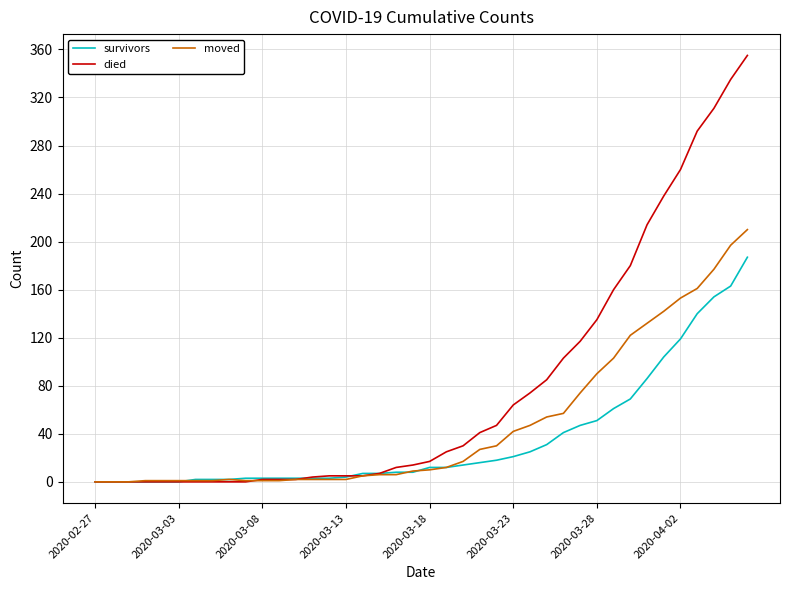

Rank the series by their maximum value, from highest to lowest.

died, moved, survivors